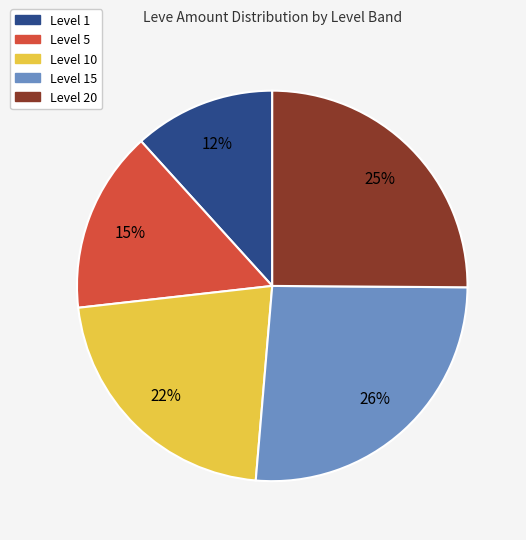

Is there a majority slice in this chart?

No